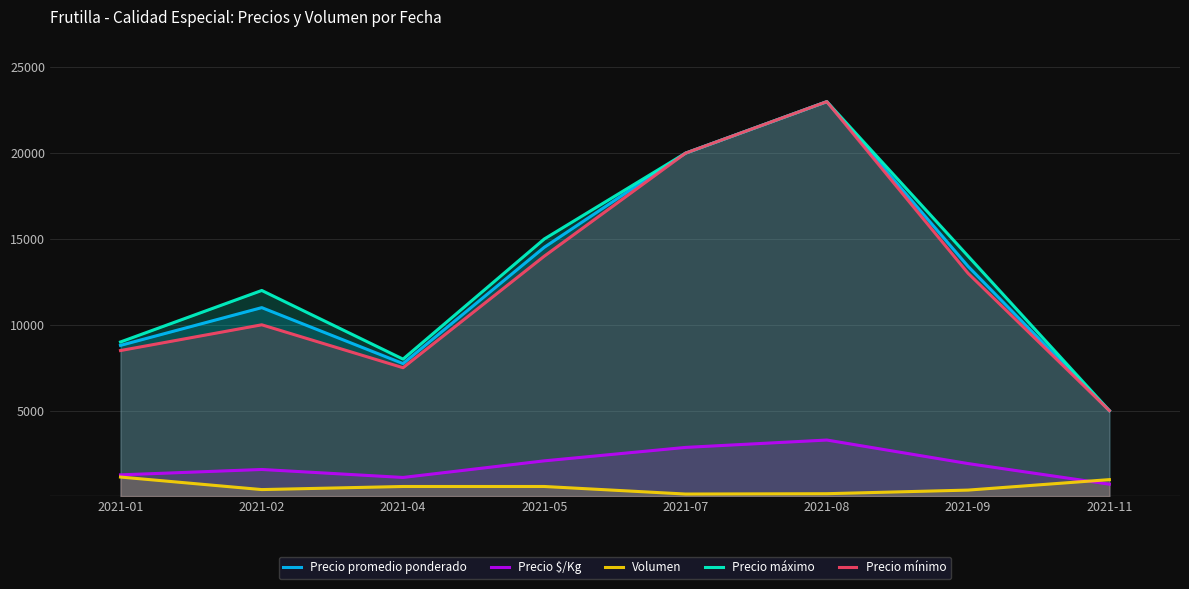

What is the maximum value for Precio promedio ponderado?

23000